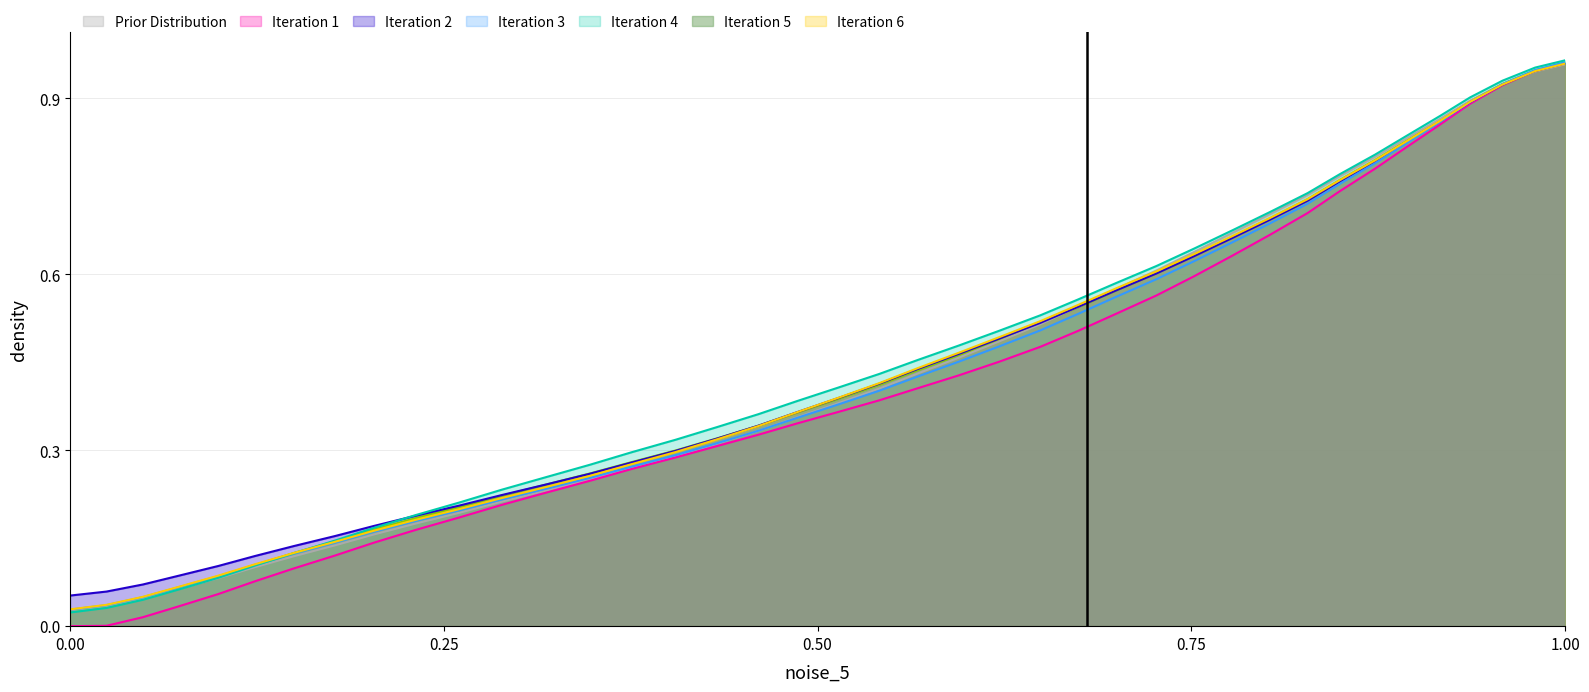

Does the chart display data point markers on the line(s)?

No